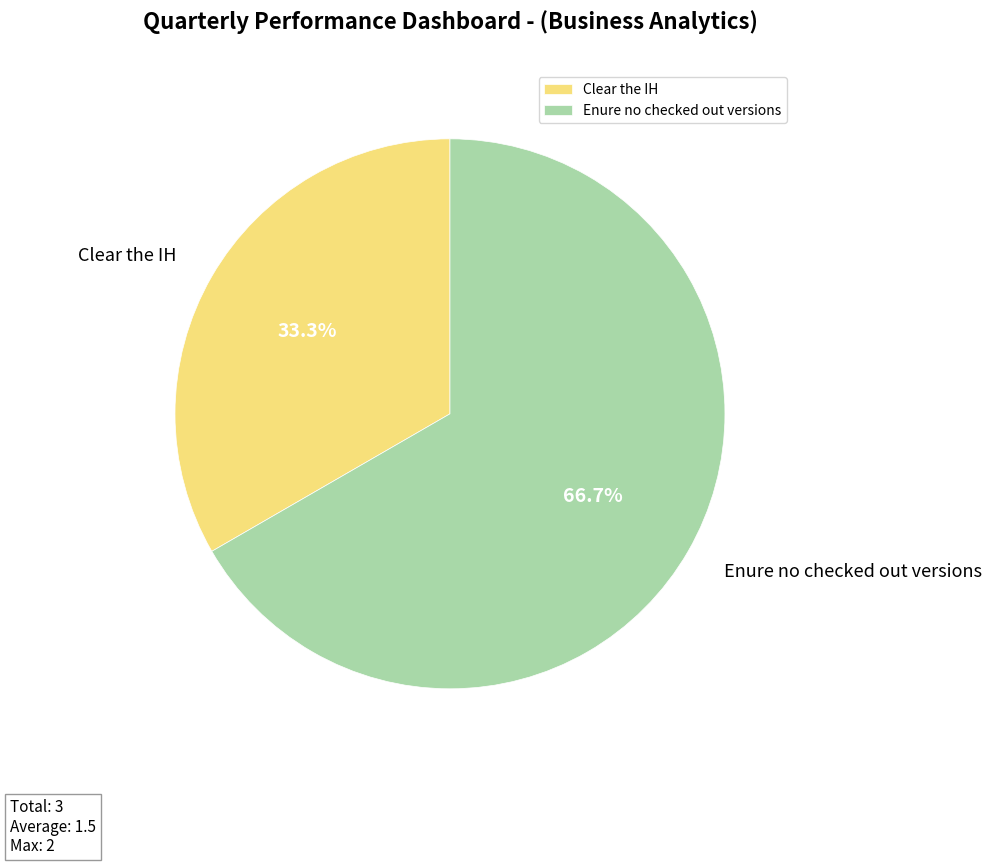

Rank the categories by value from highest to lowest.

Enure no checked out versions, Clear the IH